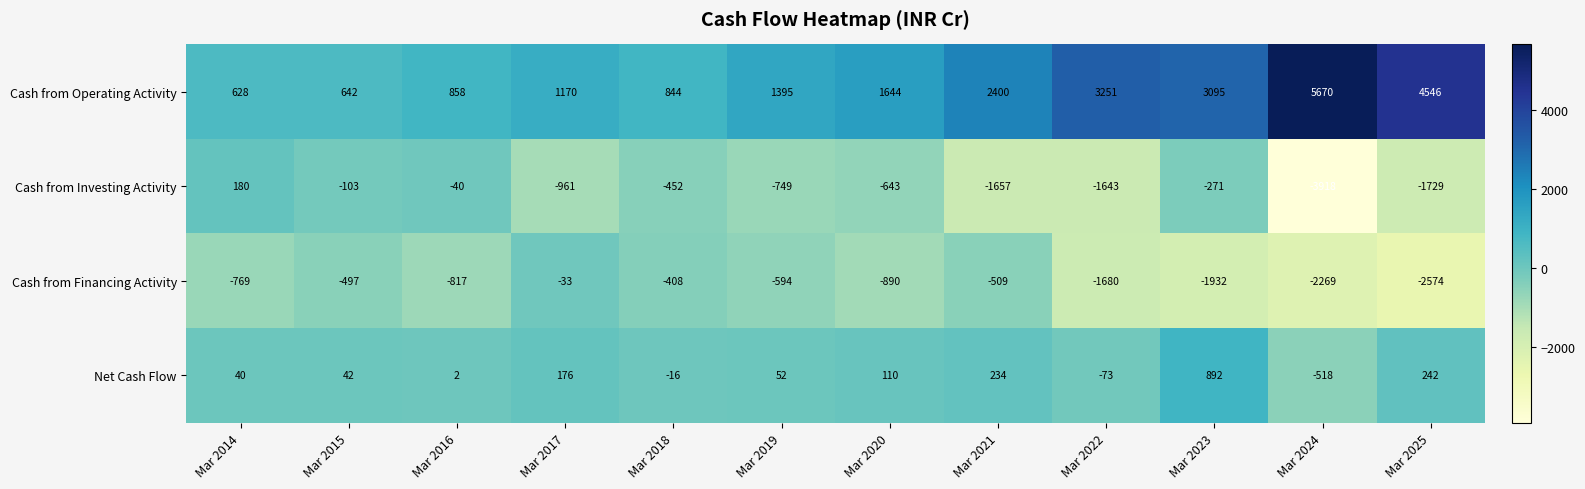

What is the difference between the maximum and minimum values in the Net Cash Flow series?

1410